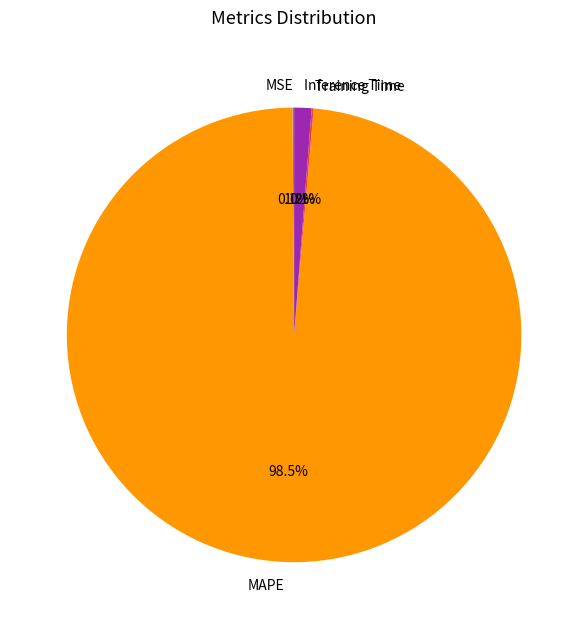

What is the largest slice in the pie chart?

MAPE